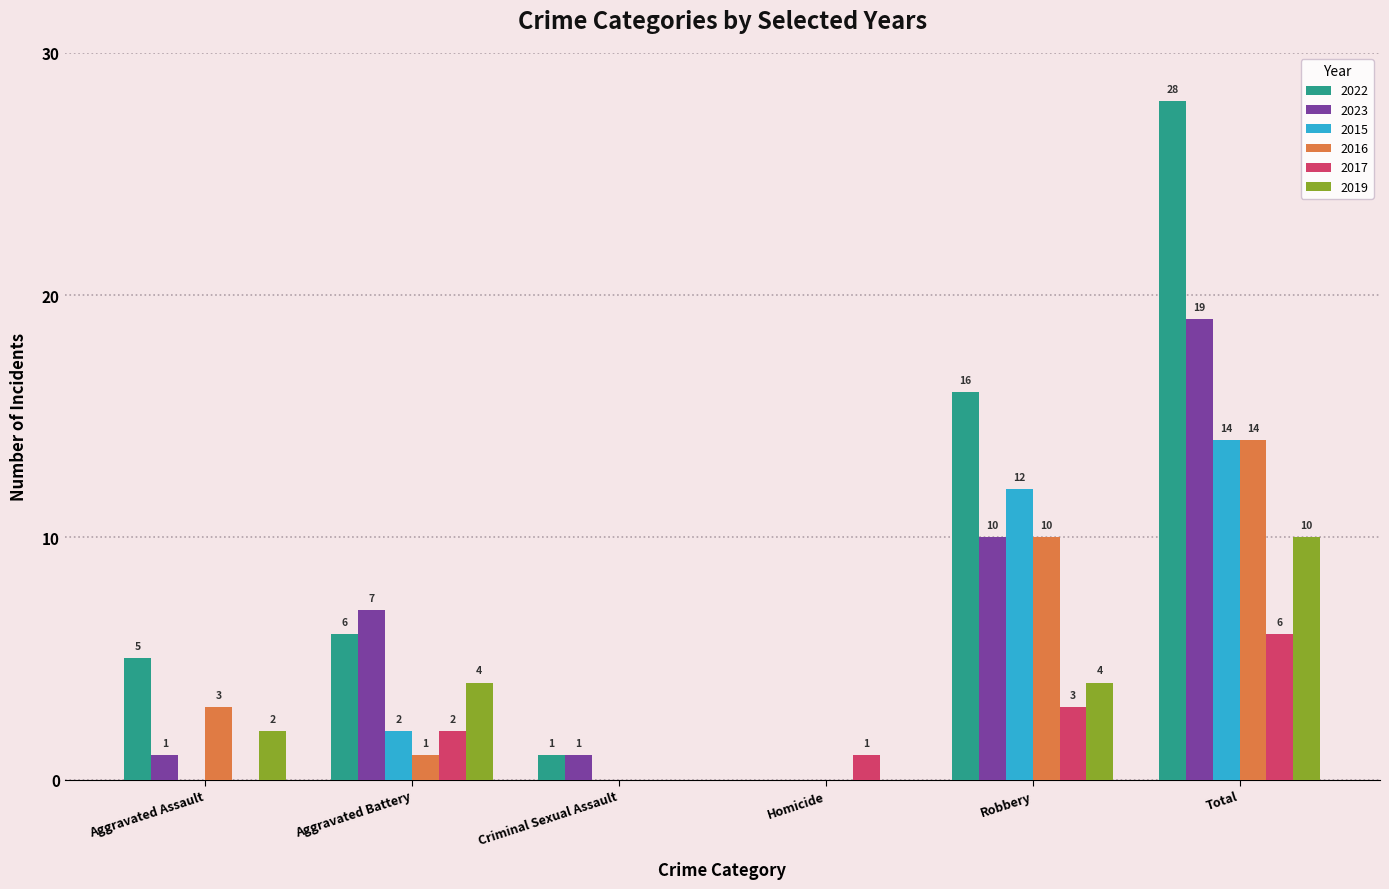

How many groups of bars are there?

6